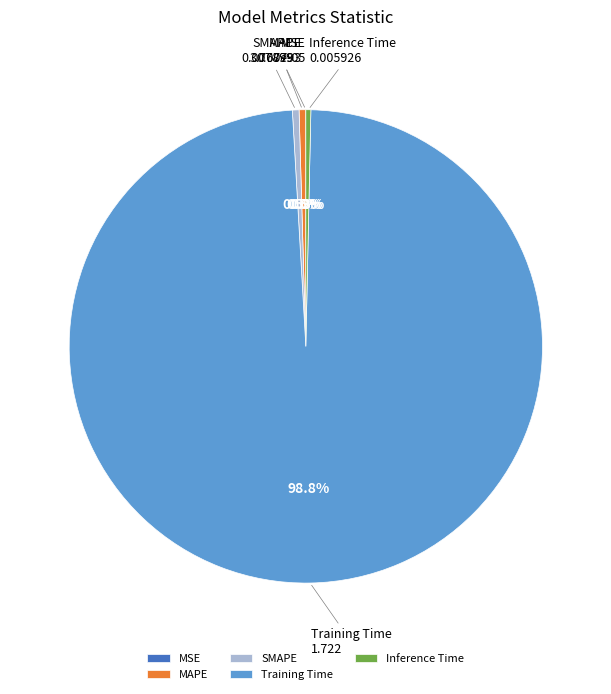

Does any single category account for the majority?

Yes